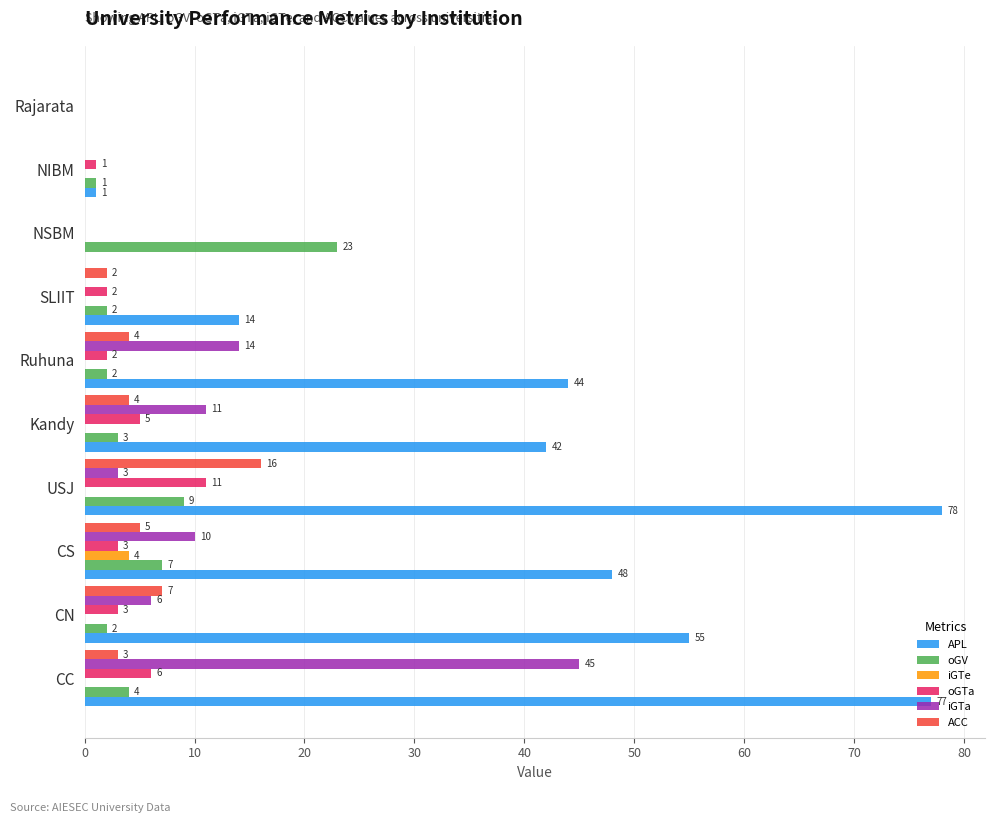

What is the sum of the APL values at CN and Rajarata?

55